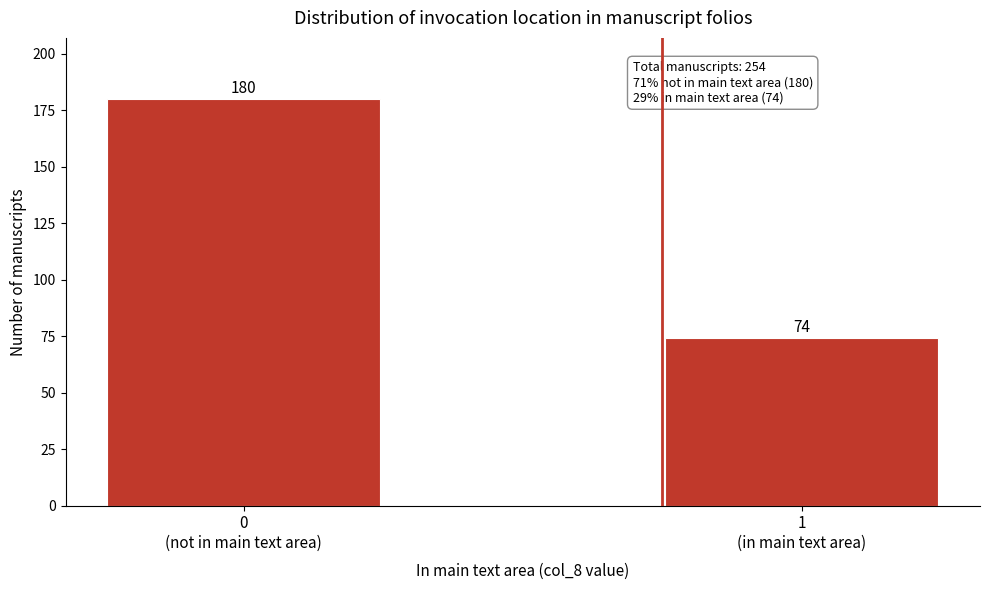

Reading right to left, list all the values displayed in this chart.

74	180